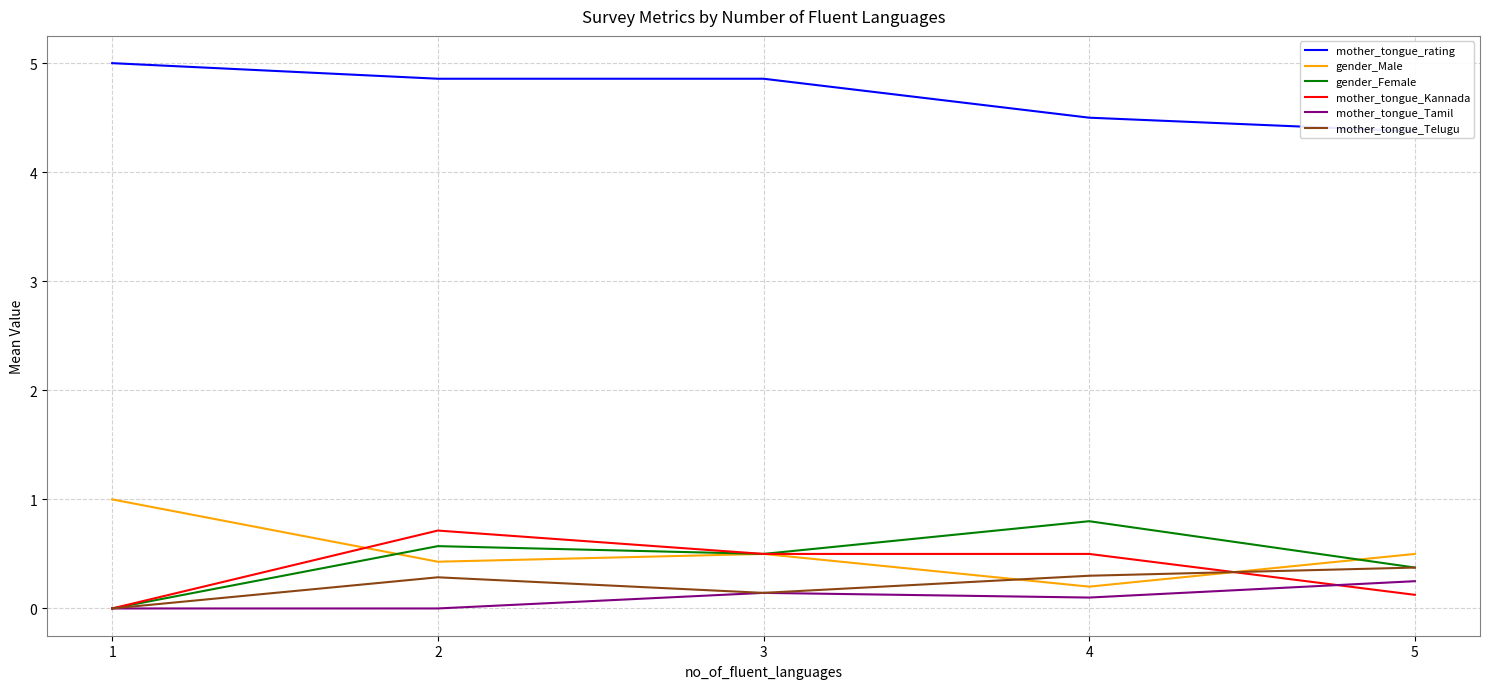

True or false: gender_Male and mother_tongue_Telugu cross at least once.

True